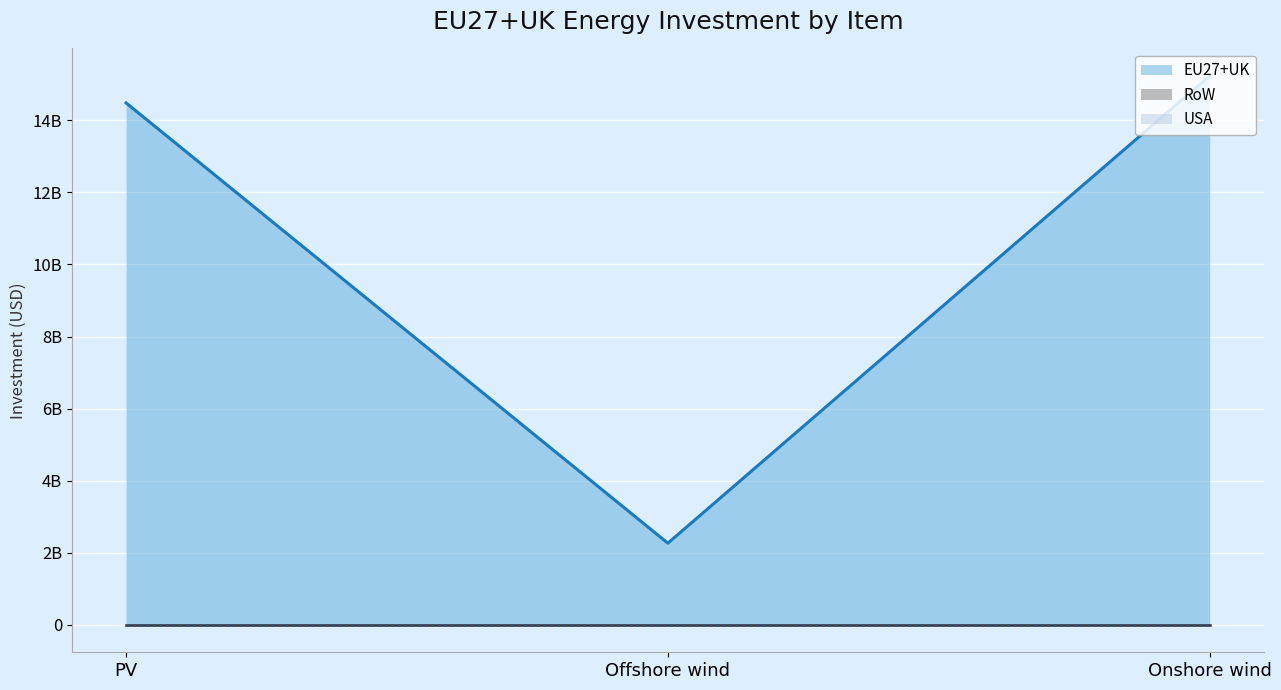

What are all the series names shown in the legend?

EU27+UK, RoW, USA